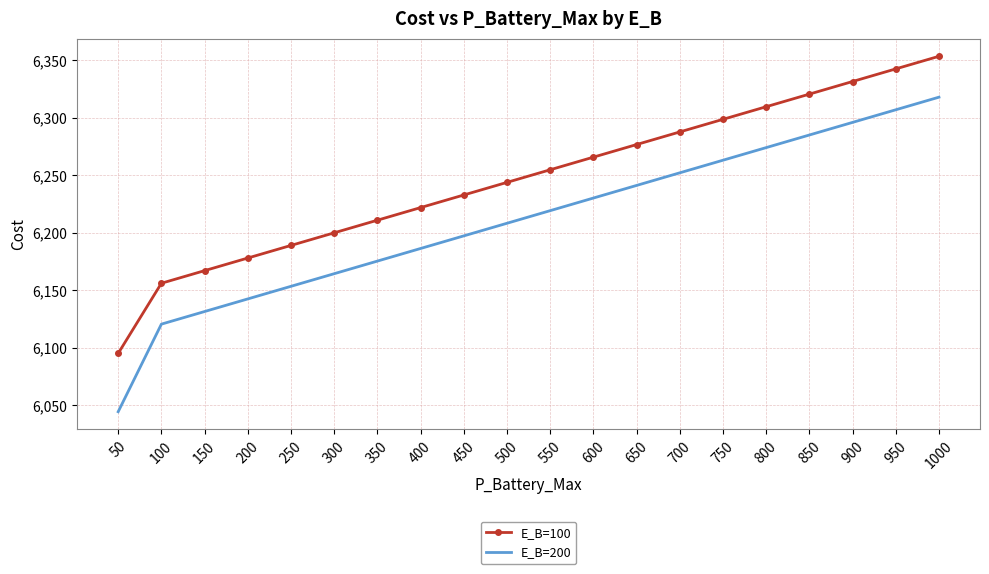

List the series in order of their overall mean, highest first.

E_B=100, E_B=200